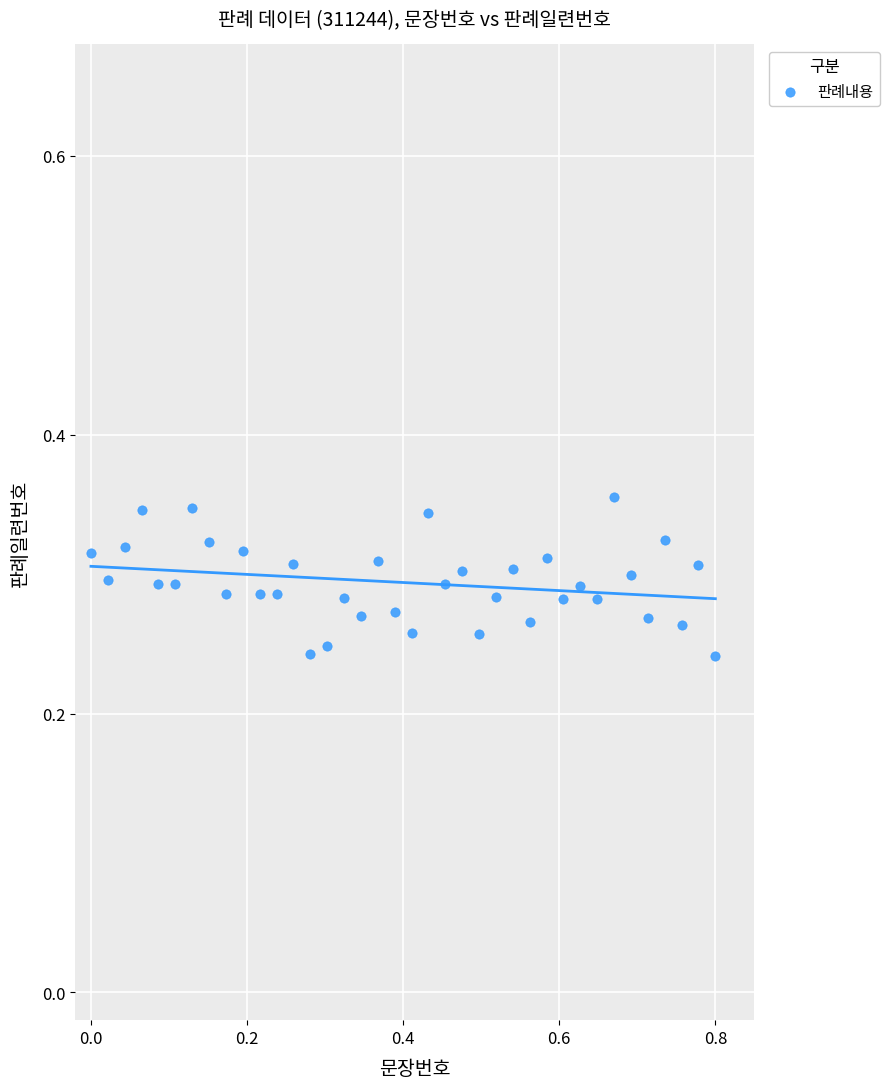

What is the range of X values (max minus min)?

0.8